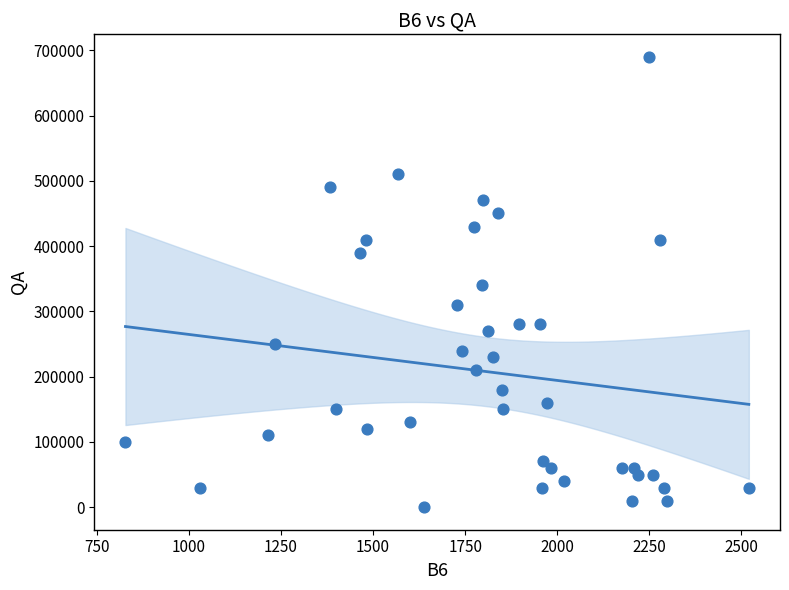

What is the range of Y values (max minus min)?

690100